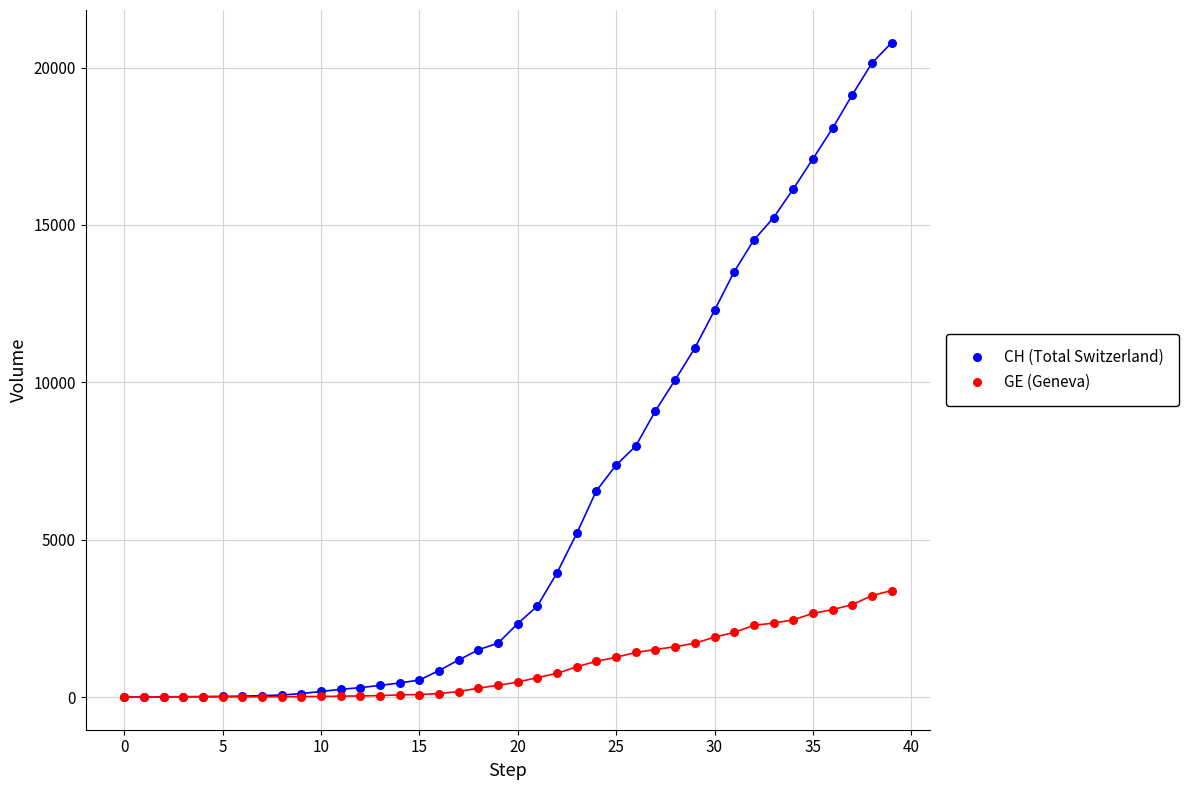

In the CH (Total Switzerland) series, what Y value is closest to 10395?

10075